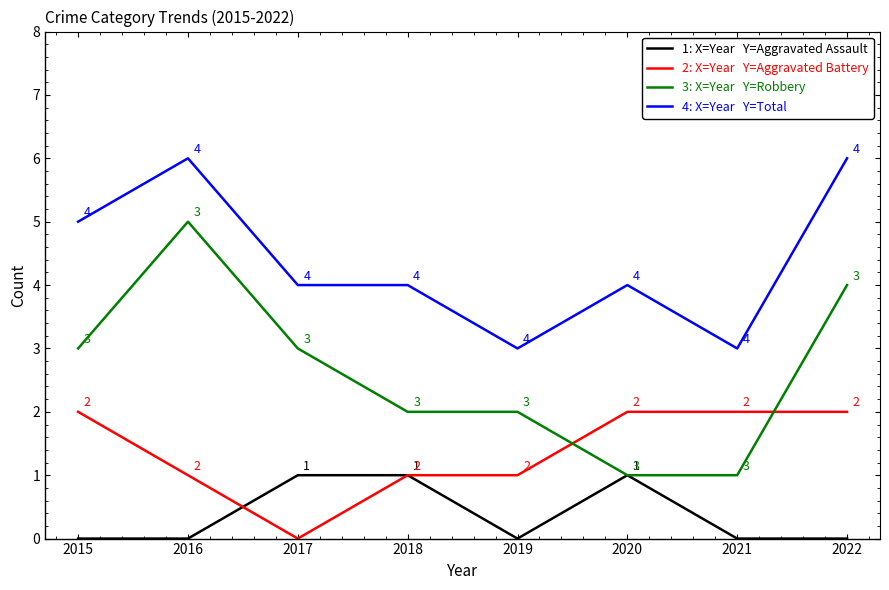

How many categories are shown in the chart?

8